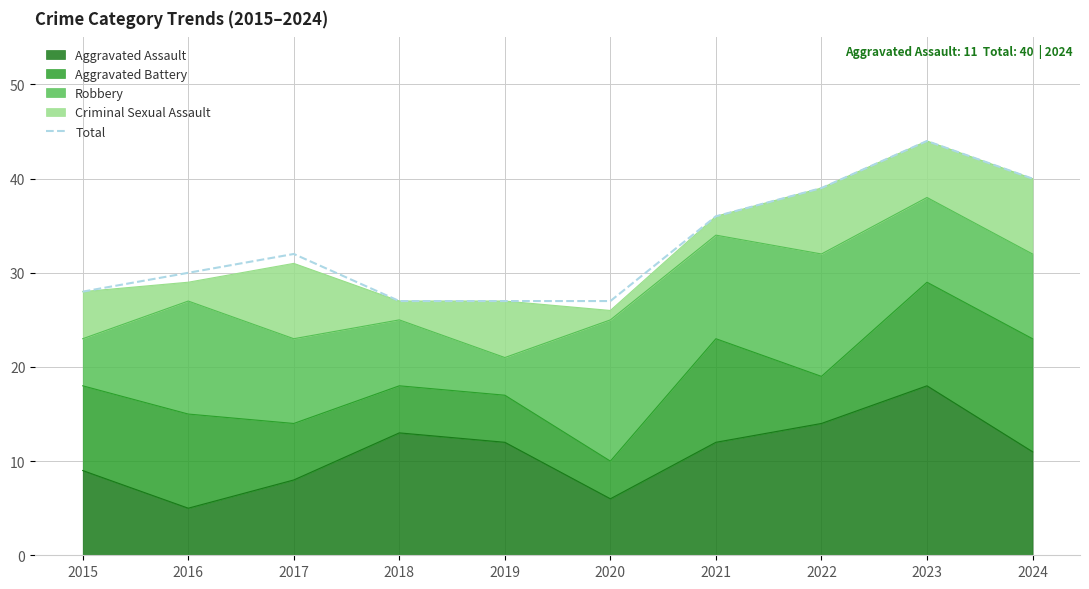

The chart shows a value of 36 at 2021. True or false?

True